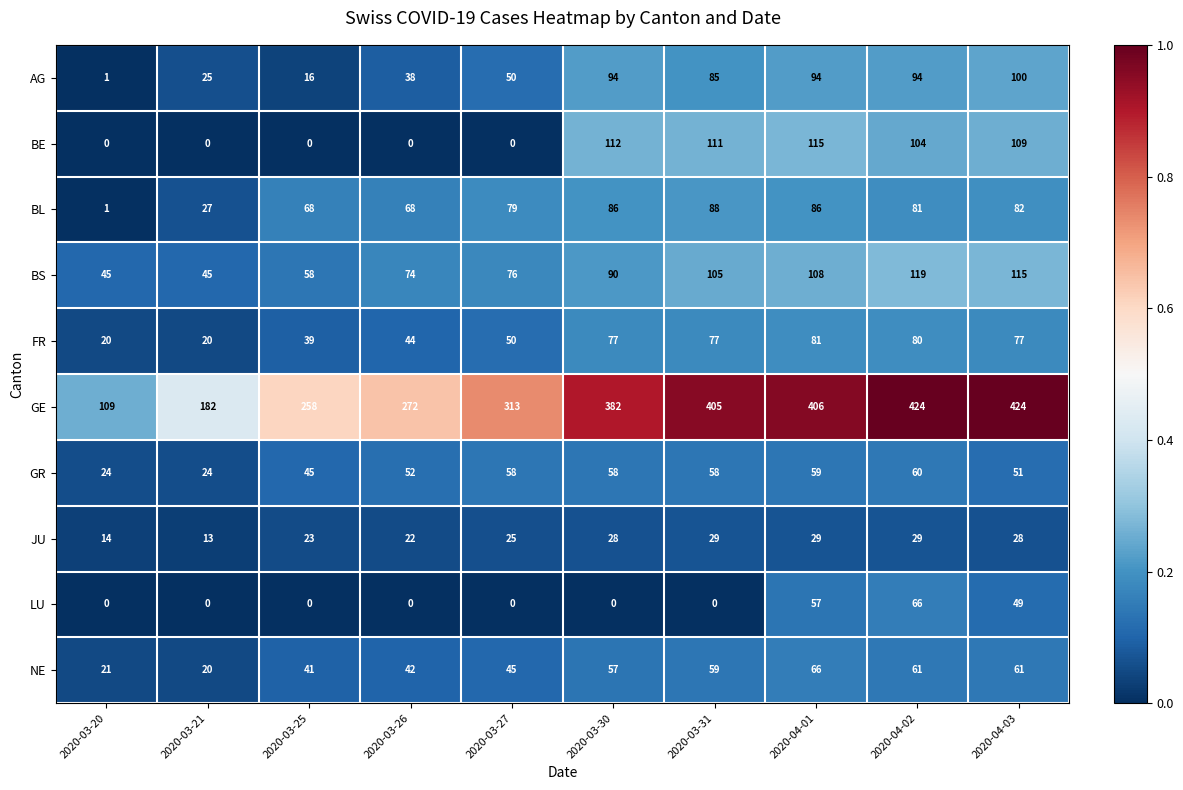

At which category is the sum across all series the highest?

2020-04-02